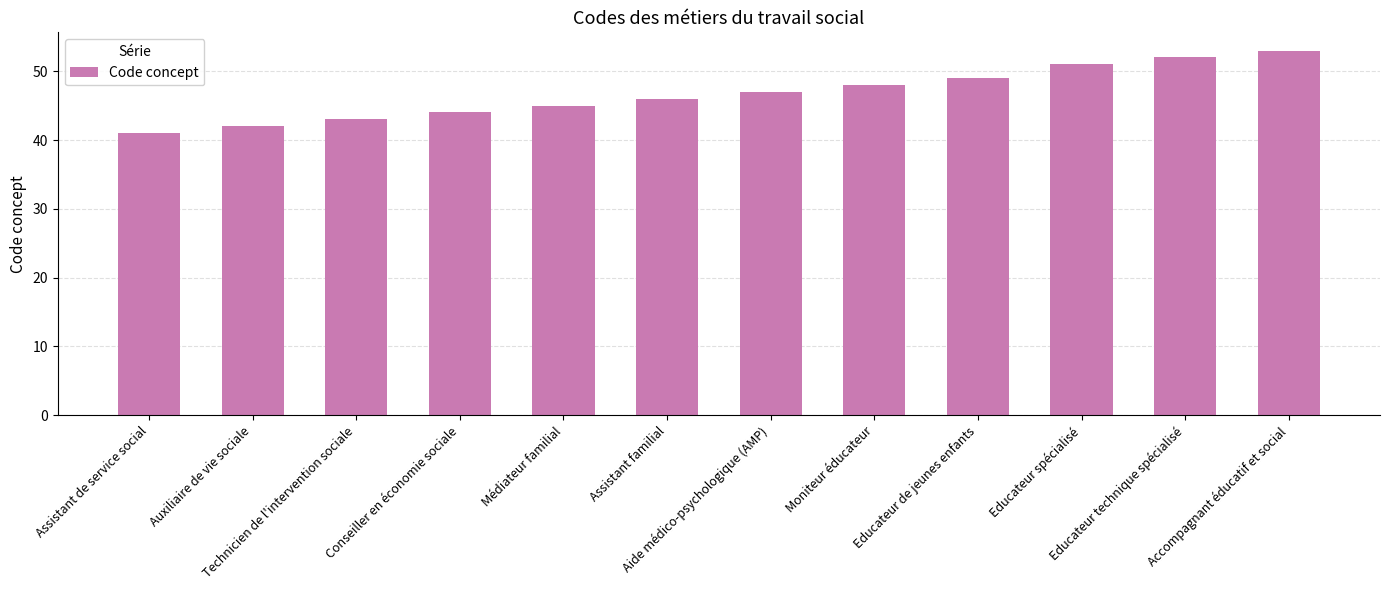

How many bars are there in total?

12